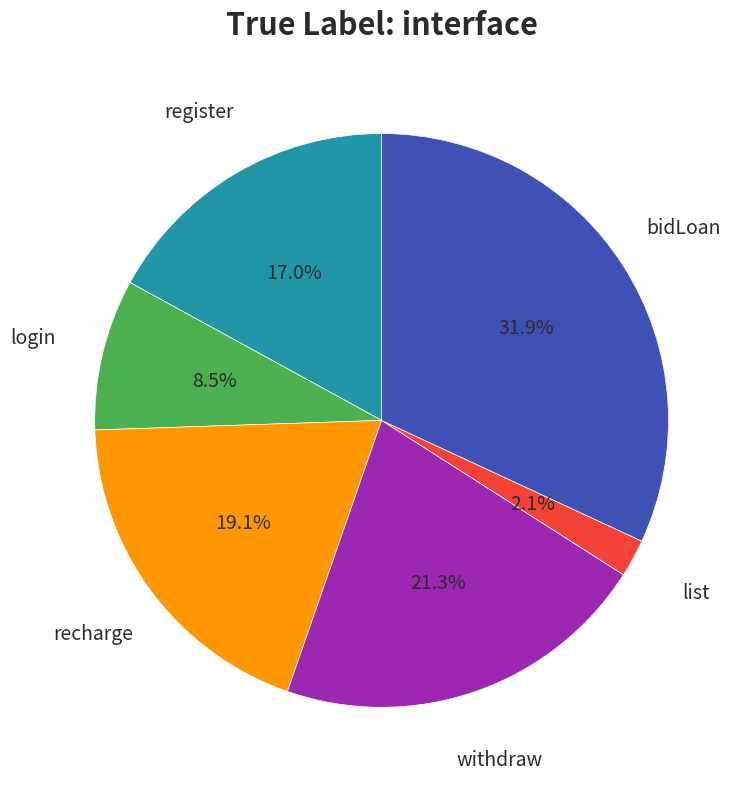

Does any single category account for the majority?

No